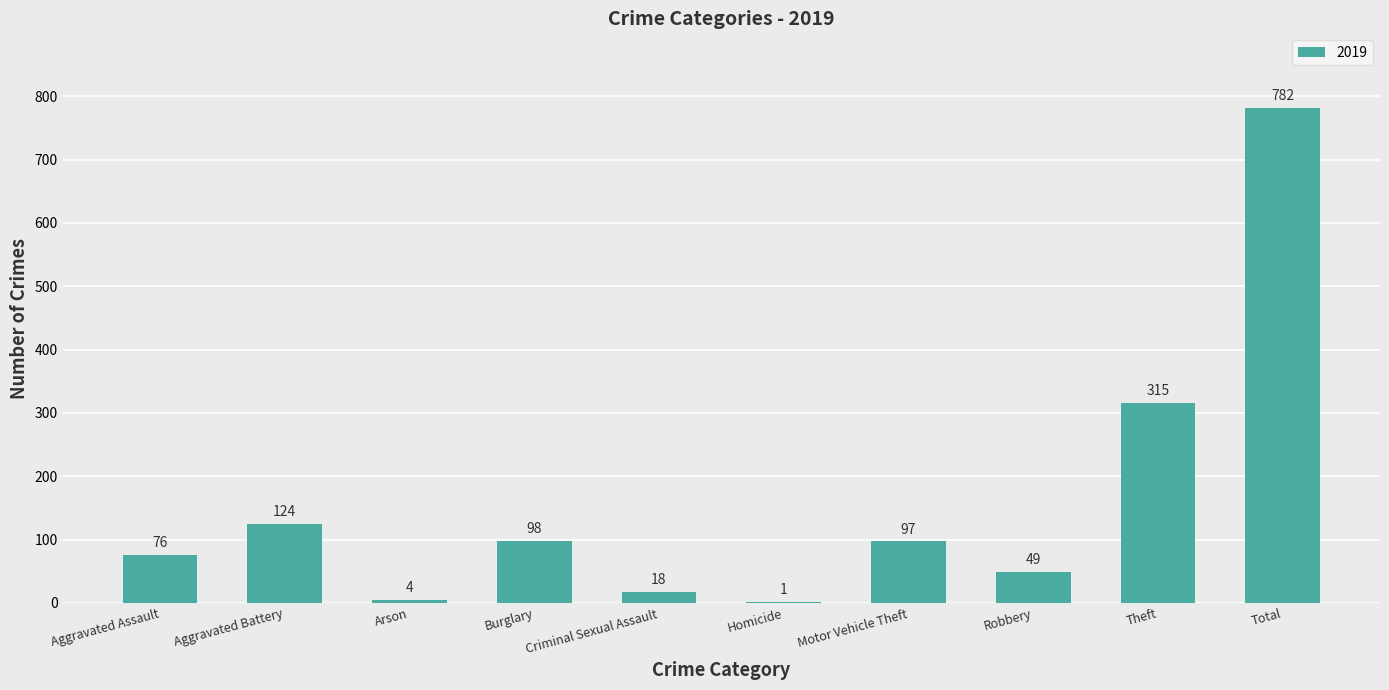

The value at Burglary is 98. True or false?

True